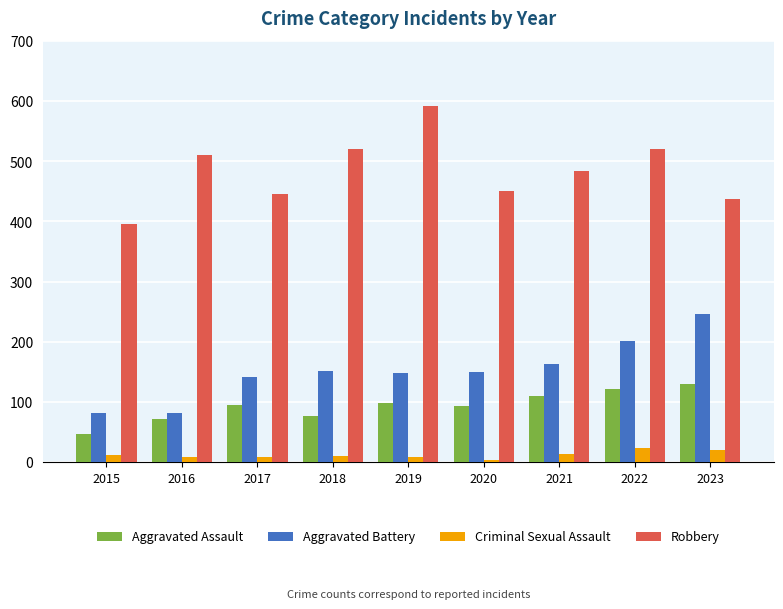

At 2019, list the series in order from largest to smallest.

Robbery, Aggravated Battery, Aggravated Assault, Criminal Sexual Assault